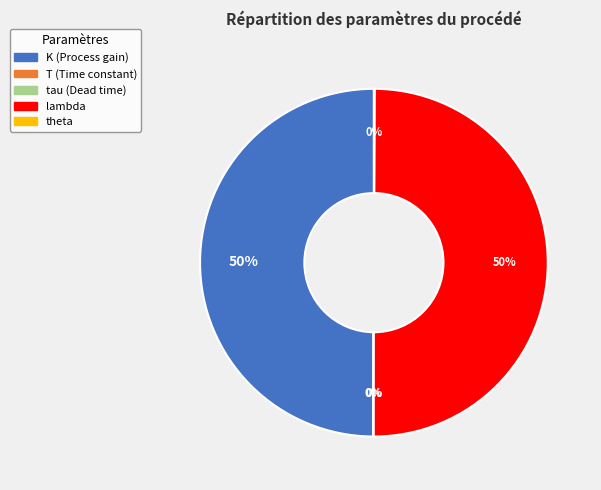

What percentage is the lambda slice, to the nearest percent?

50%